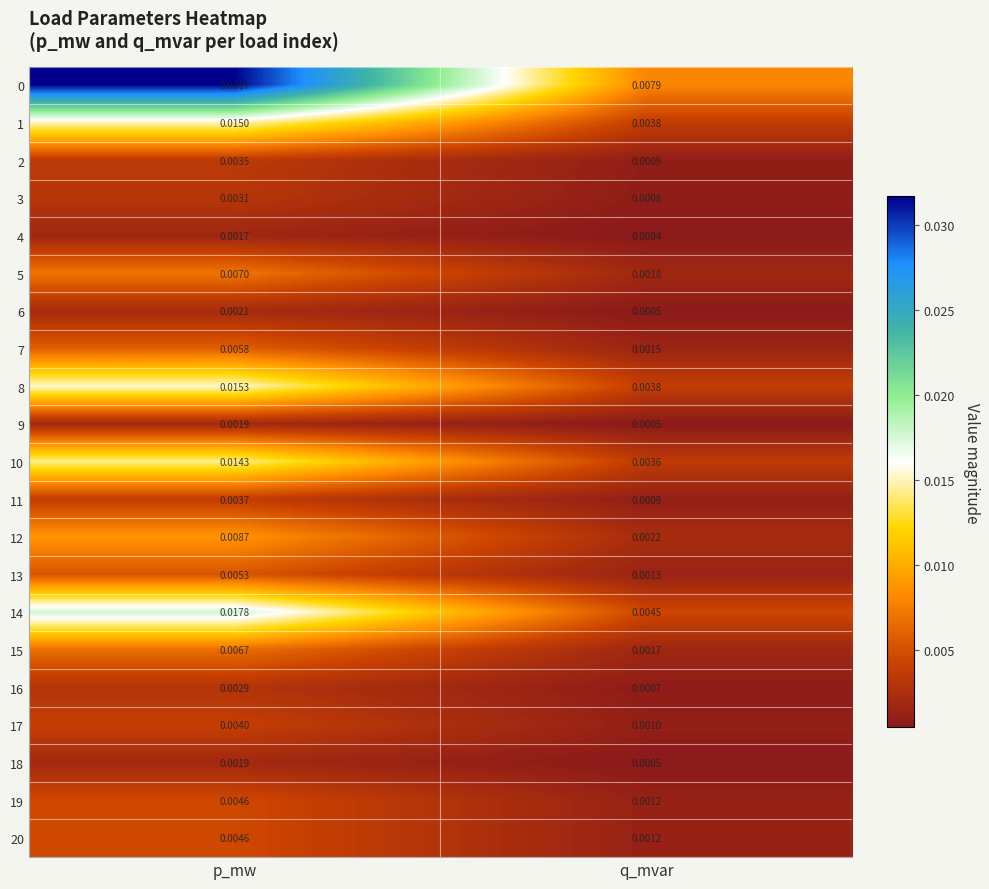

At which category is the sum across all series the highest?

p_mw